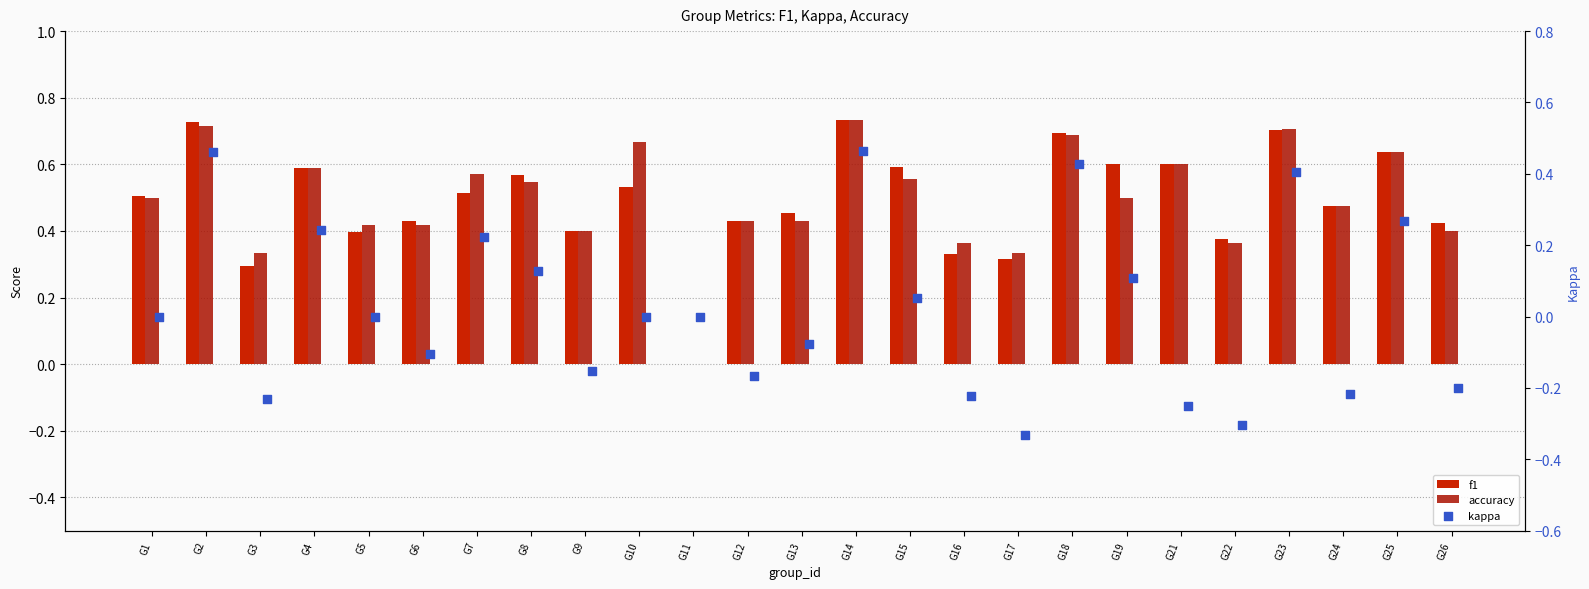

Which series has the largest total across all categories?

accuracy